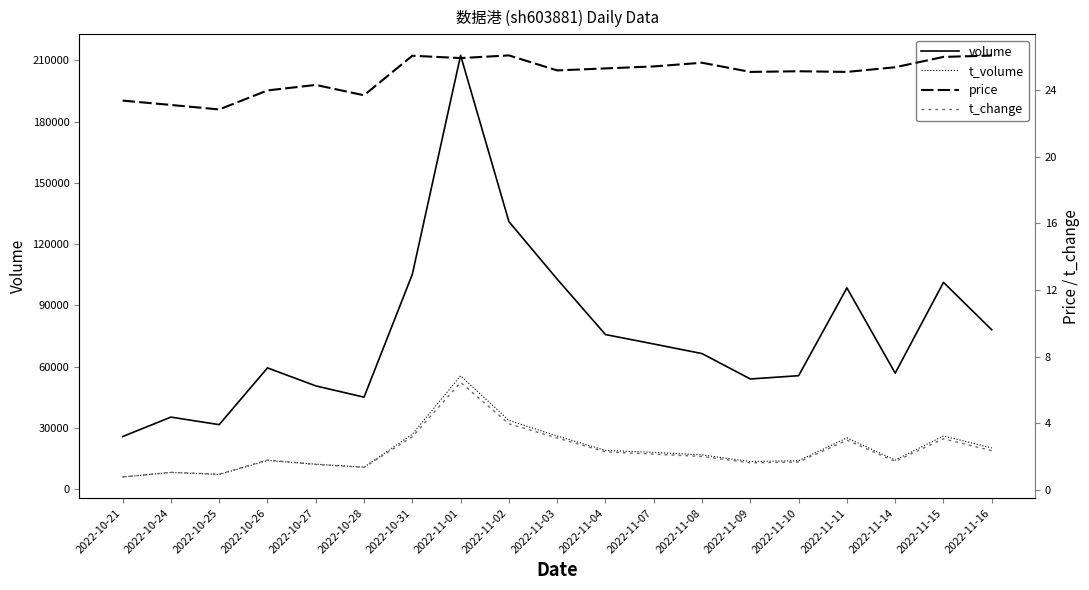

What is the difference between the maximum and minimum values in the t_volume series?

49512